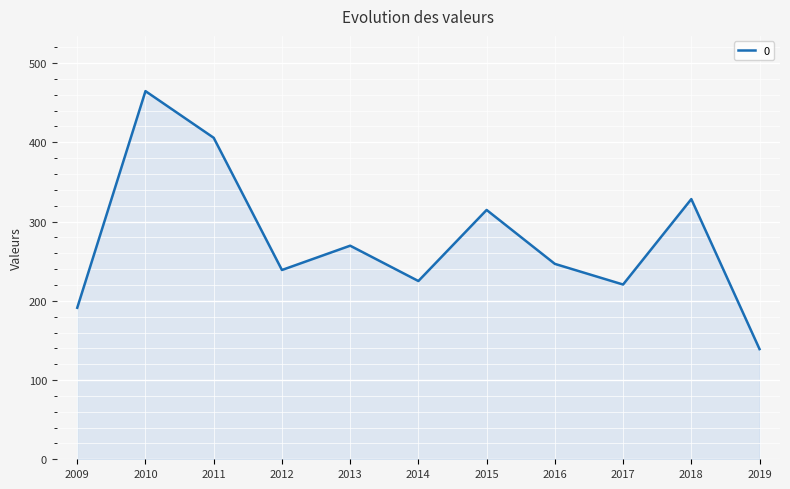

What is the smallest value displayed?

139.0